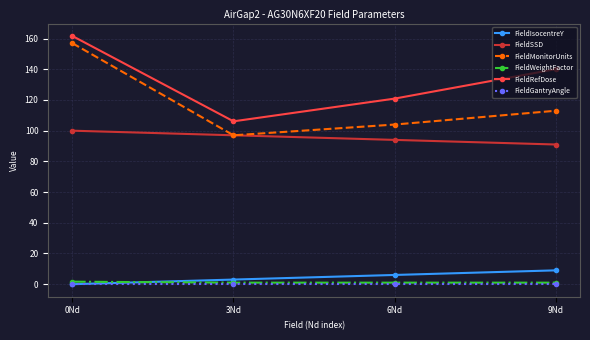

What is the label of the 3rd point from the right?

3Nd